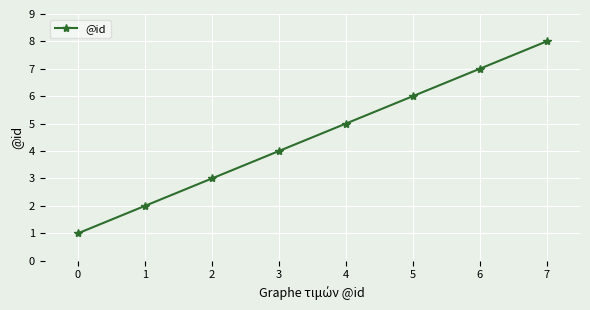

What is the difference between the maximum and minimum values?

7